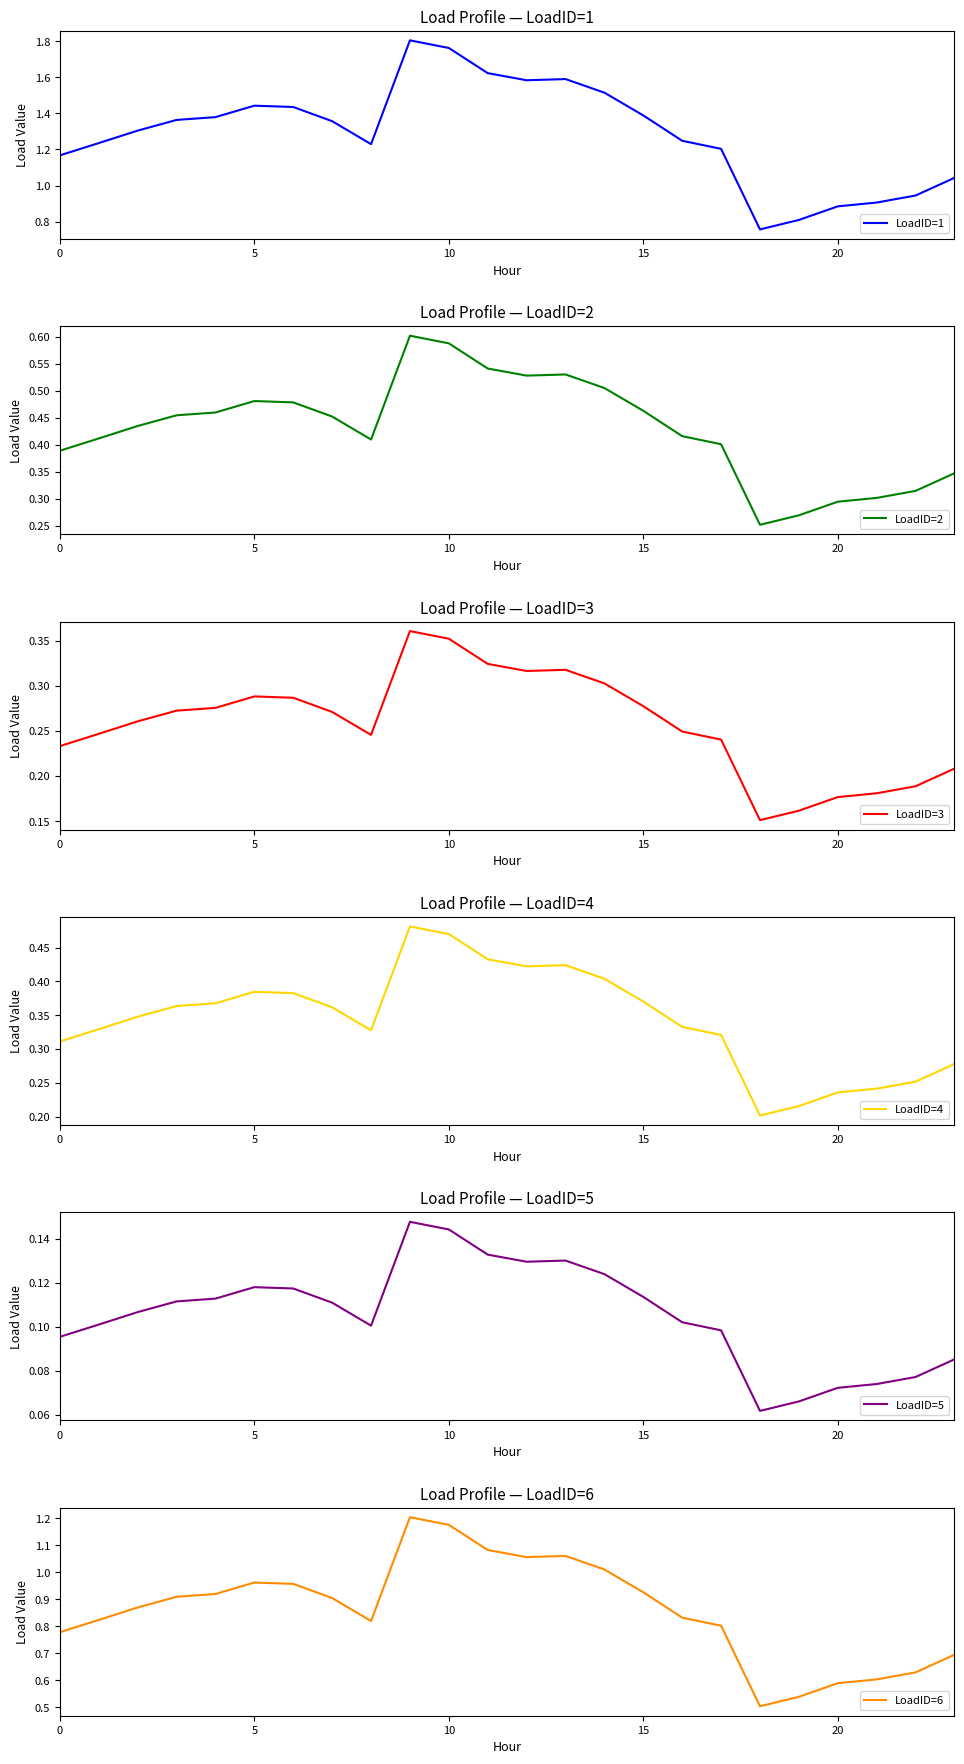

What is the sum of the LoadID=4 values at 7 and 20?

0.6